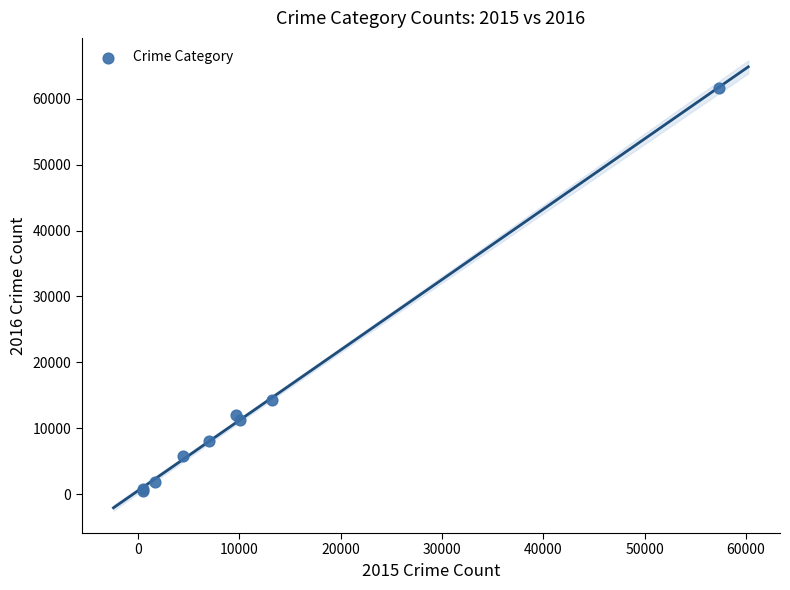

What Y value in the scatter plot is closest to 31069?

14289